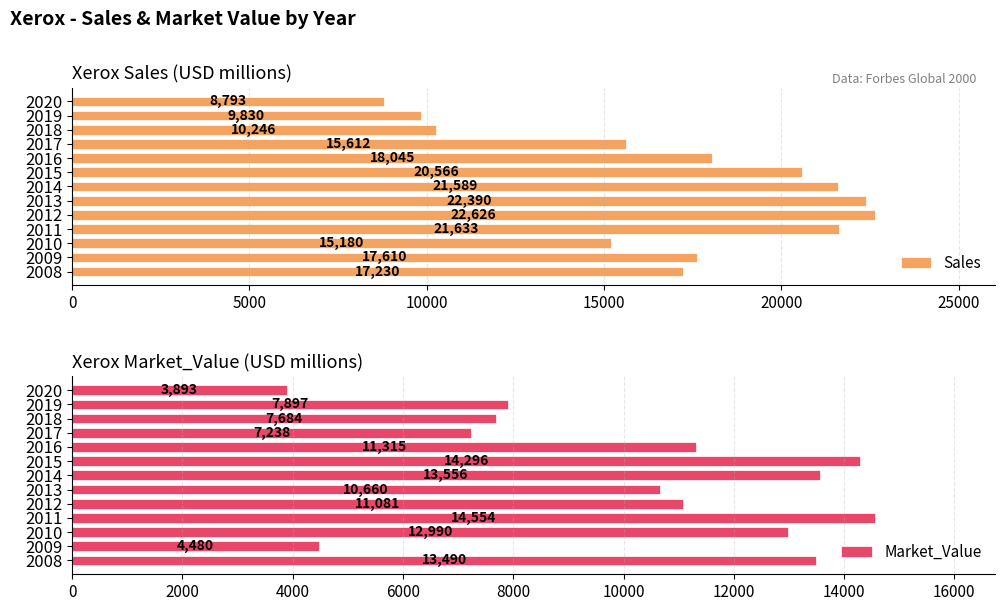

What is the sum of the Sales values at 2018 and 2013?

32636